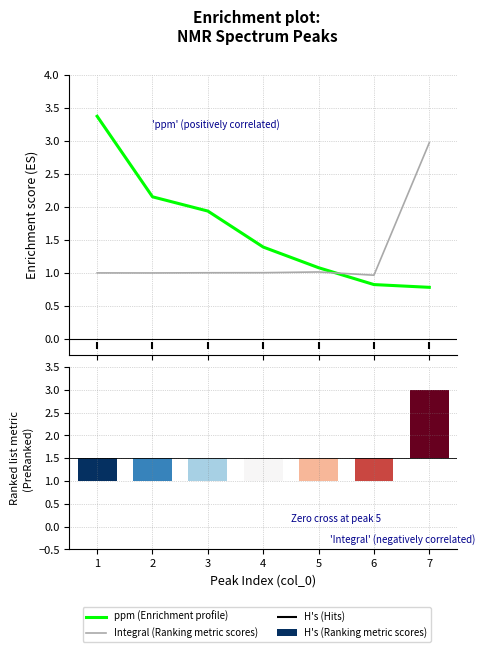

Is the value of ppm (Enrichment profile) at 1 greater than the value of Integral (Ranking metric scores) at 3?

Yes